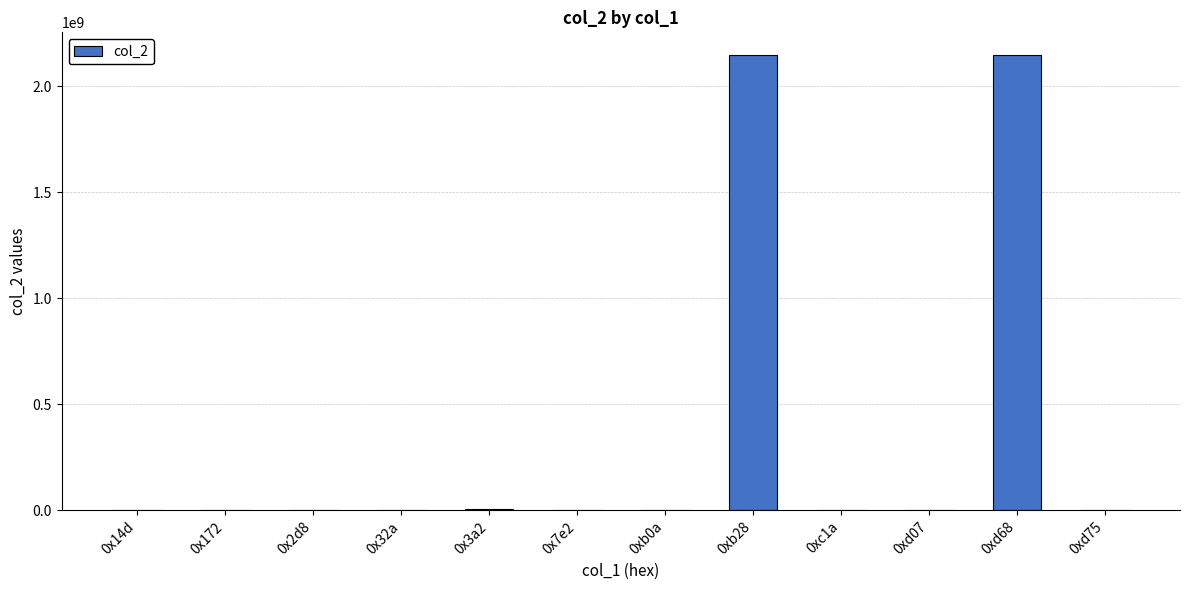

The value at 0xd68 is 2147483647. True or false?

True